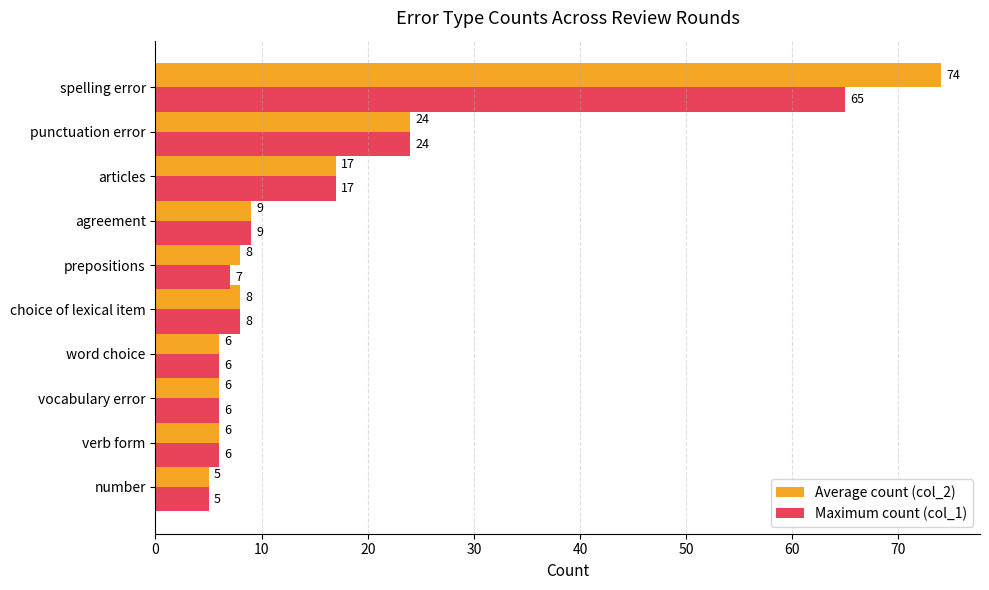

At which category is the sum across all series the highest?

spelling error